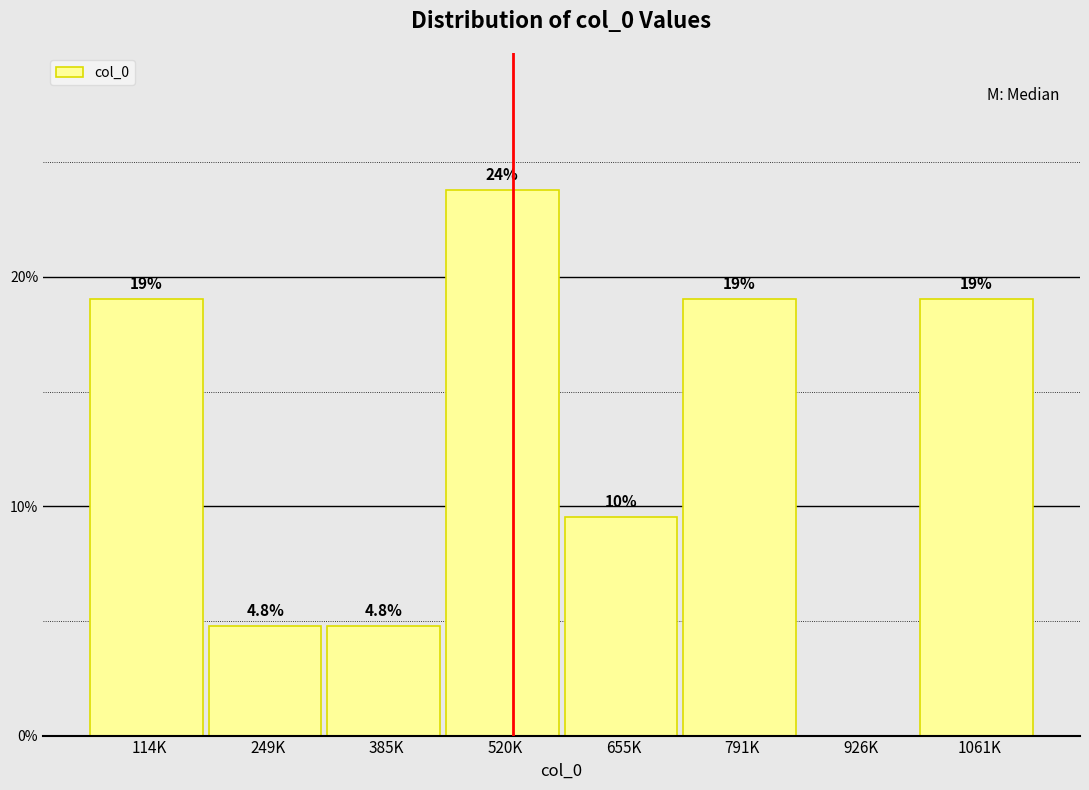

Reading left to right, list all the values displayed in this chart.

114K=19.0	249K=4.8	385K=4.8	520K=23.8	655K=9.5	791K=19.0	926K=0.0	1061K=19.0